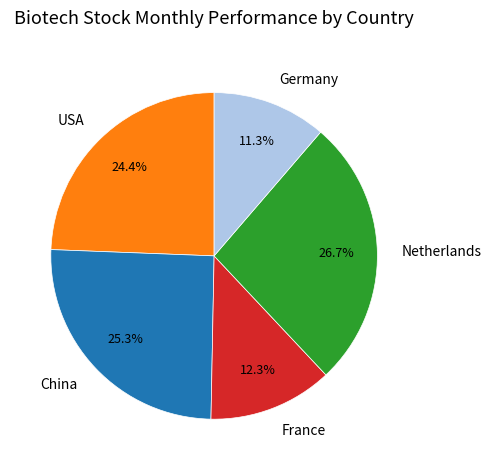

Which has a higher value, Germany or USA?

USA